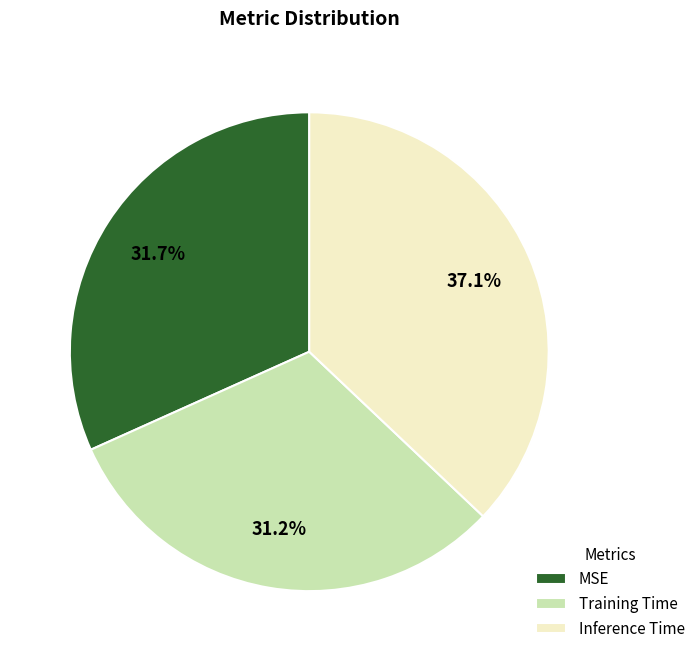

What is the largest slice in the pie chart?

Inference Time